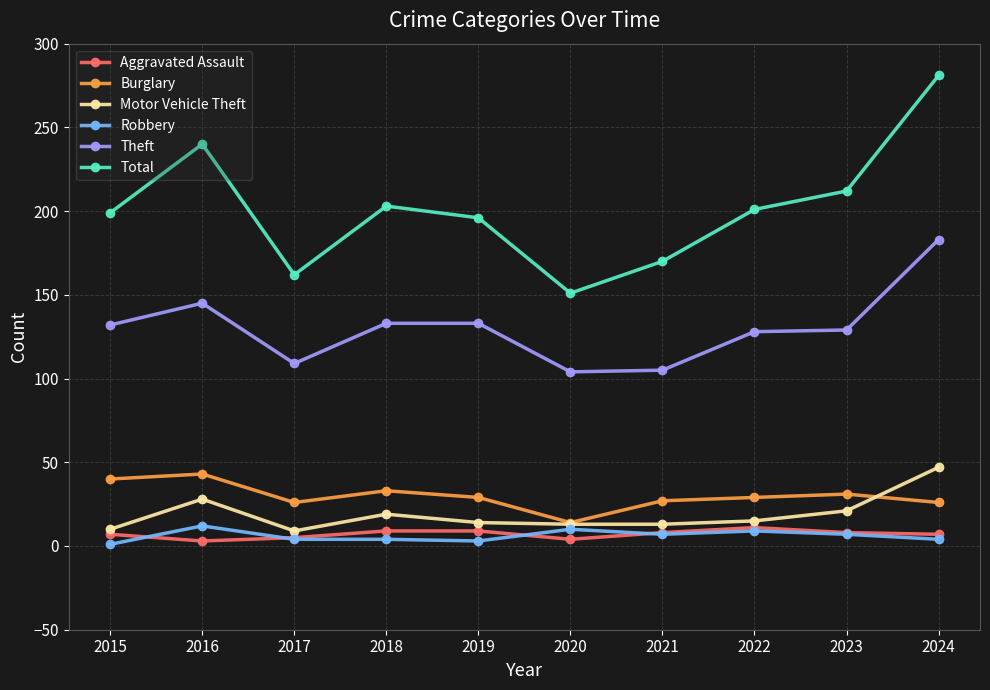

How many lines are shown in the chart?

6